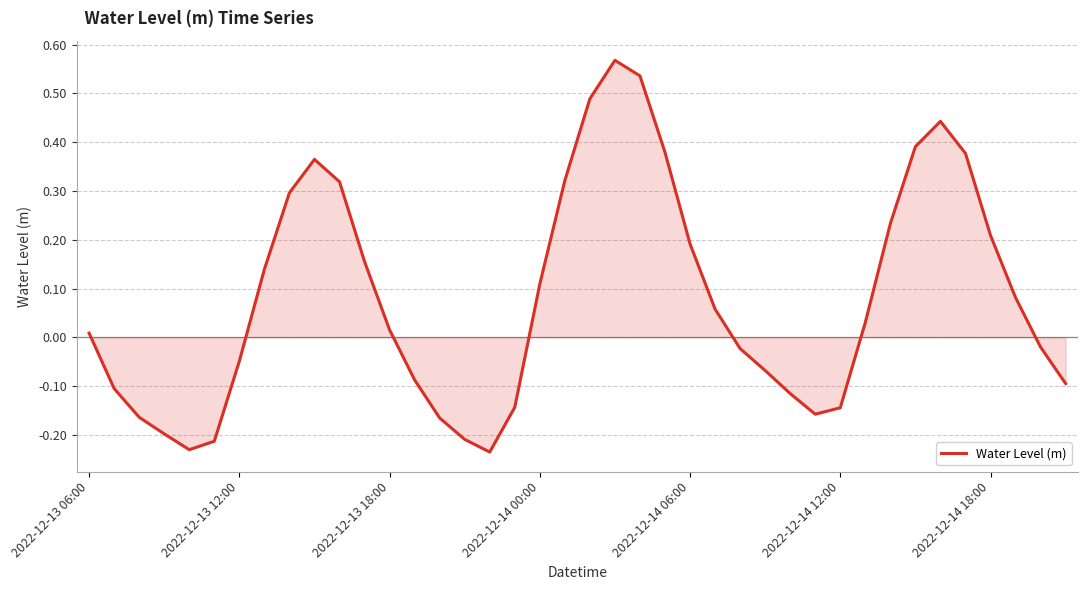

What is the difference between the maximum and minimum values?

0.8